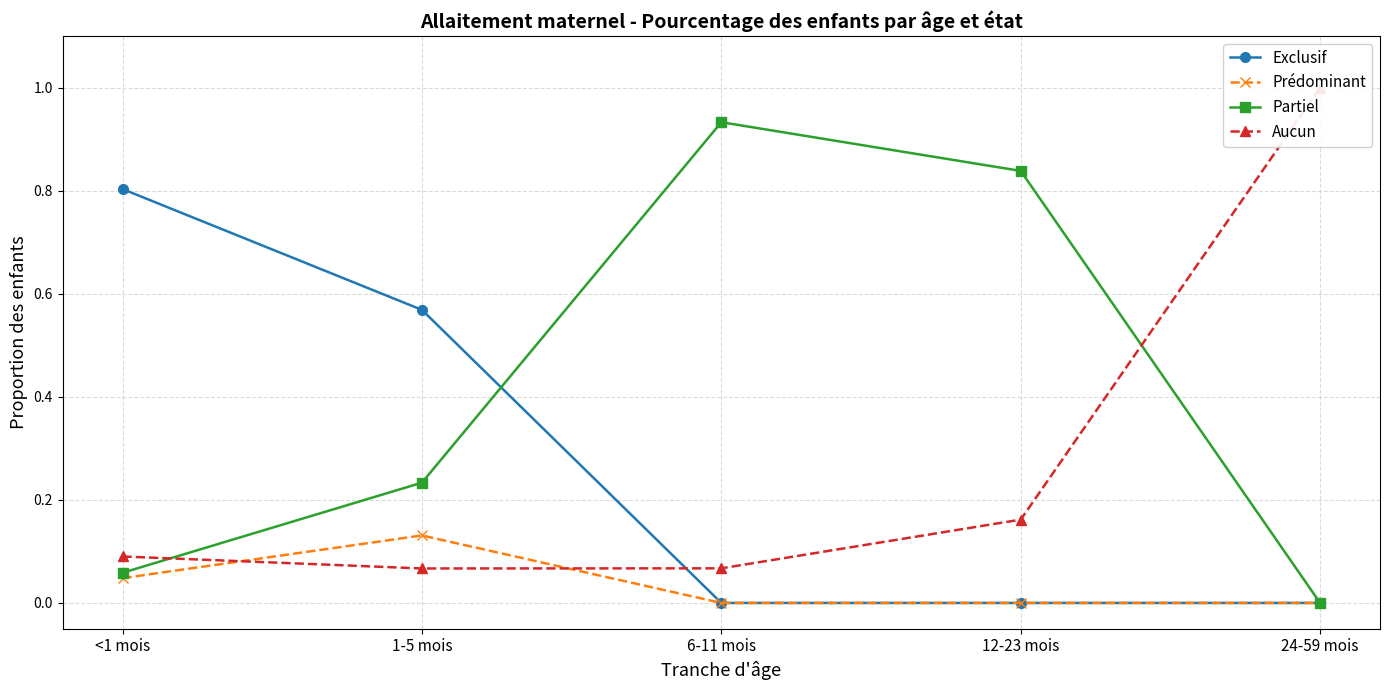

What is the label of the 1st point from the right?

24-59 mois